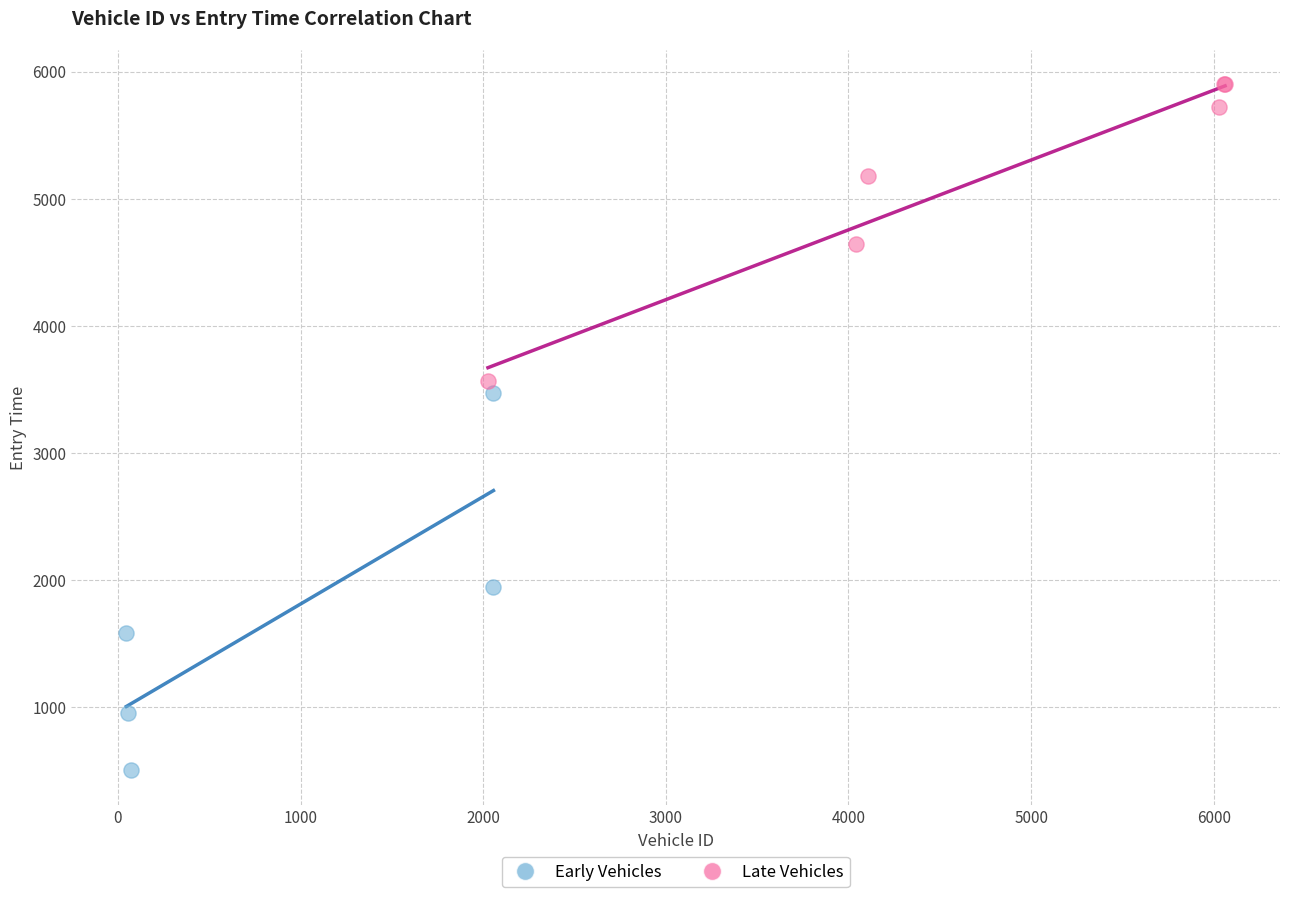

Which series has the largest Y range (max minus min)?

Early Vehicles